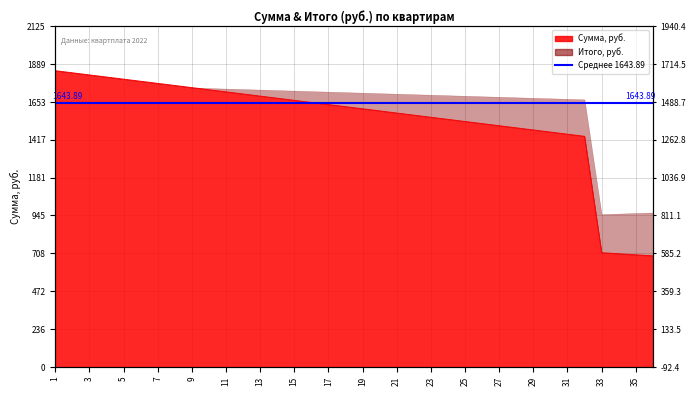

True or false: there are more than 2 points higher than both neighbors.

False